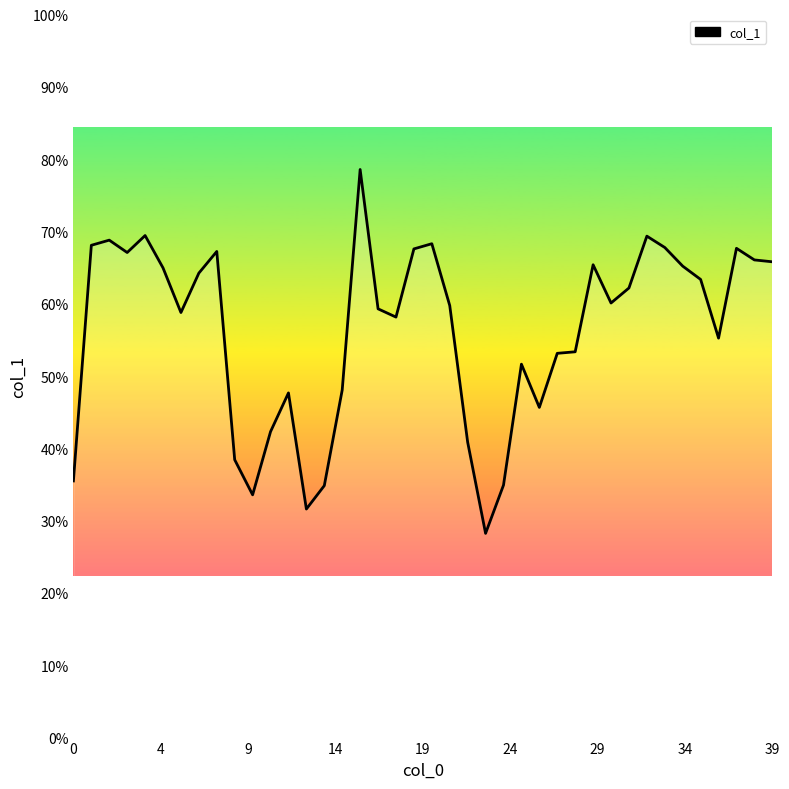

What is the label of the 39th point from the left?

38